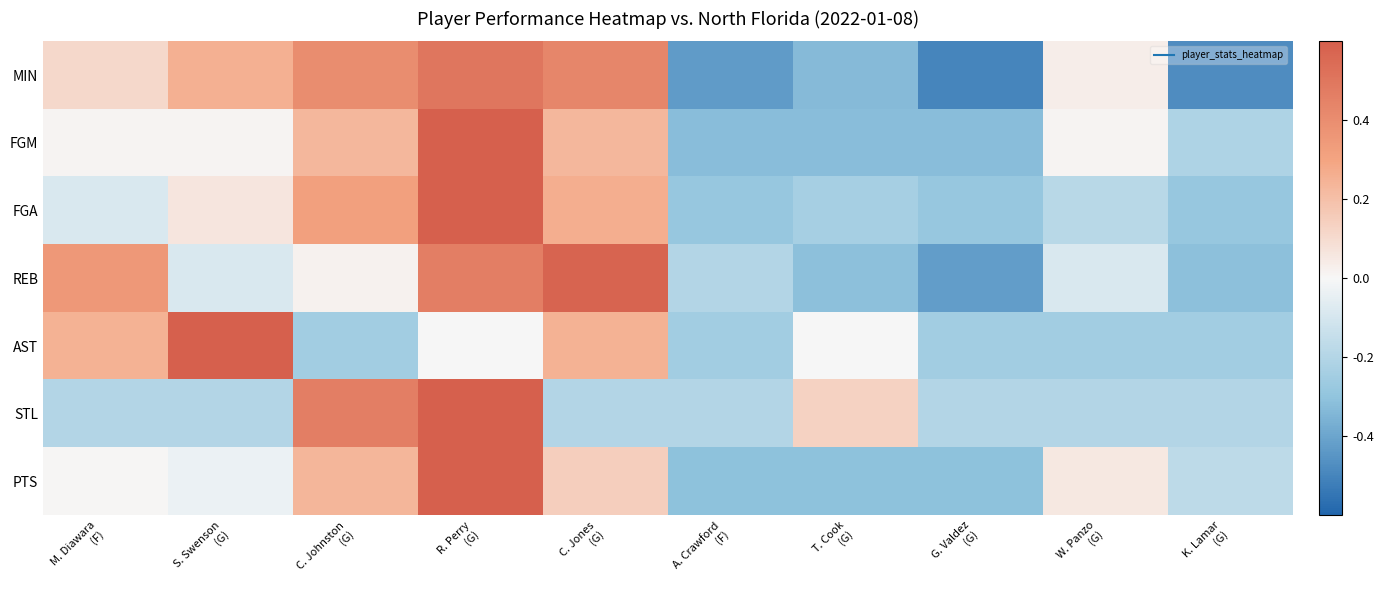

Count the number of data series in this chart.

7